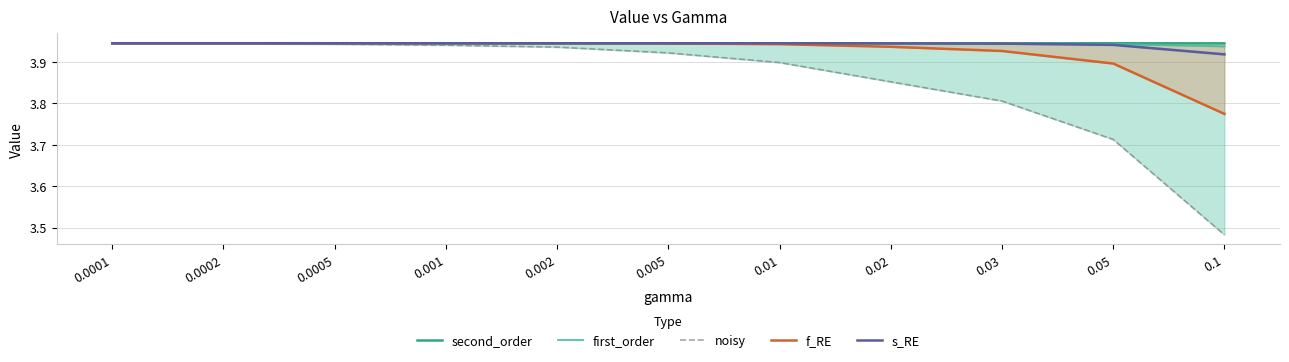

True or false: second_order has a value of 5.2 at 0.1.

False